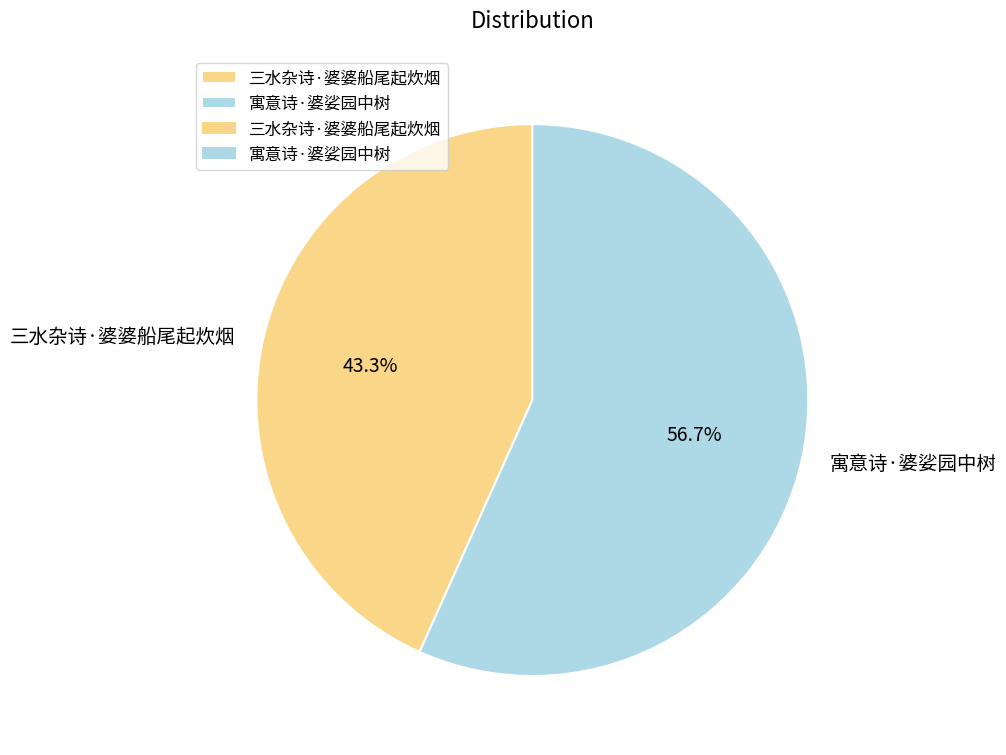

Between 三水杂诗·婆婆船尾起炊烟 and 寓意诗·婆娑园中树, which is larger?

寓意诗·婆娑园中树